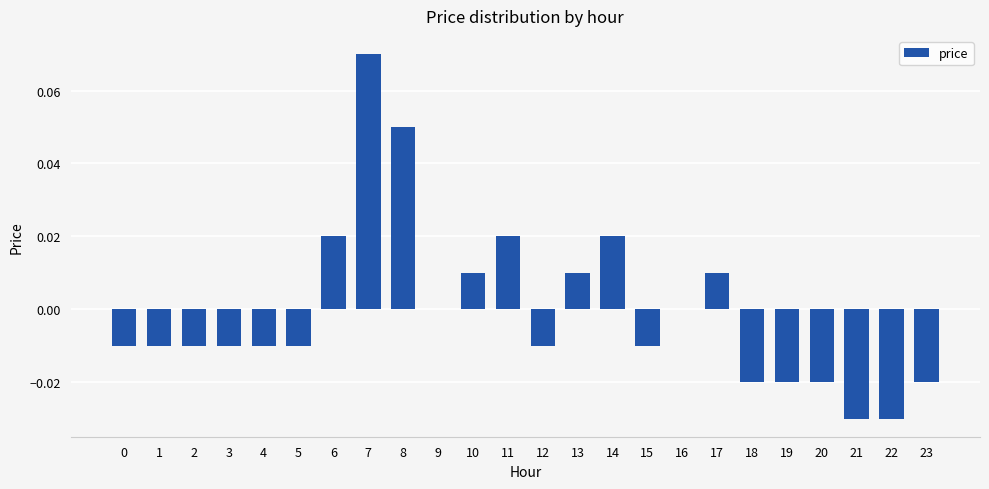

At which label does the data first exceed 0?

6